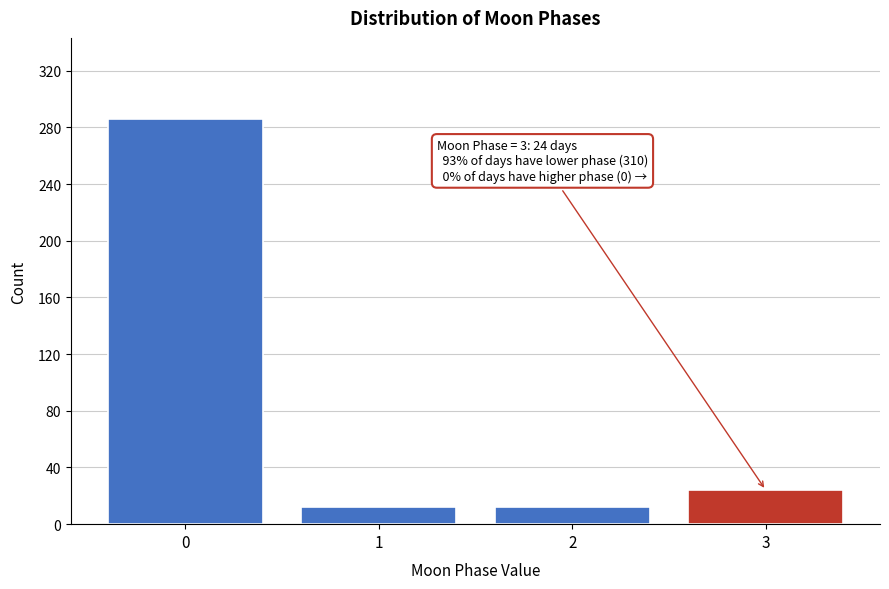

Reading left to right, extract all data points from this chart.

0=286	1=12	2=12	3=24